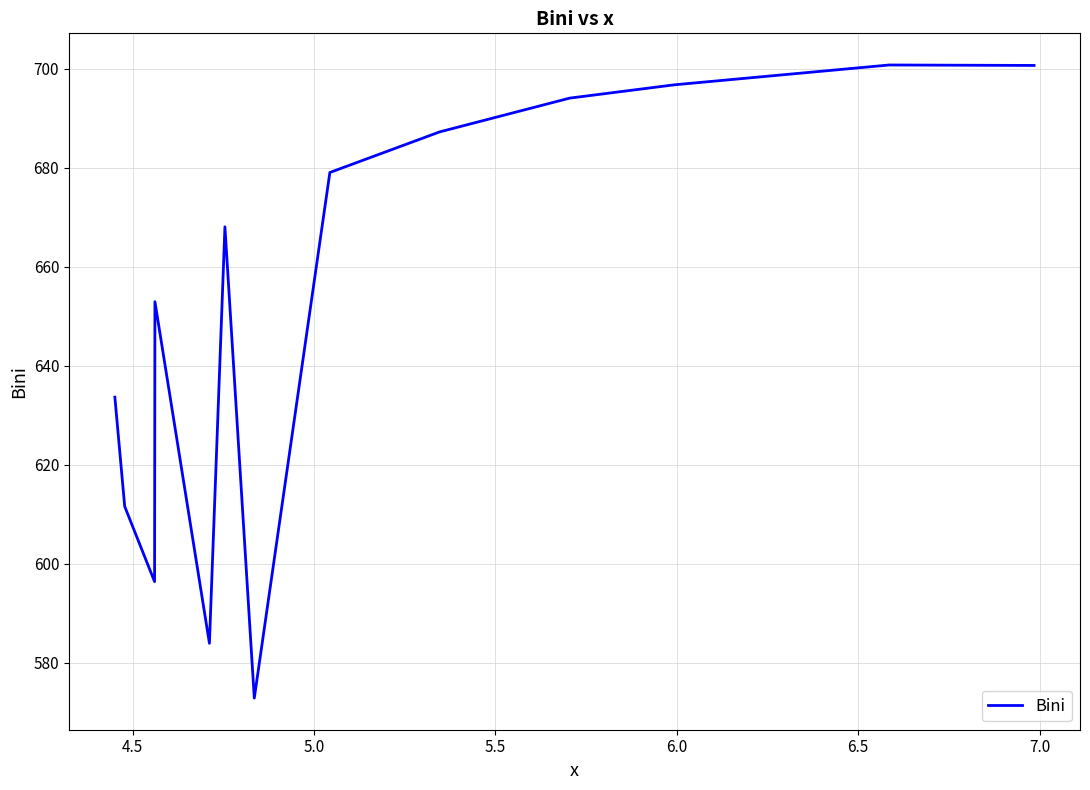

What is the smallest value displayed?

572.9